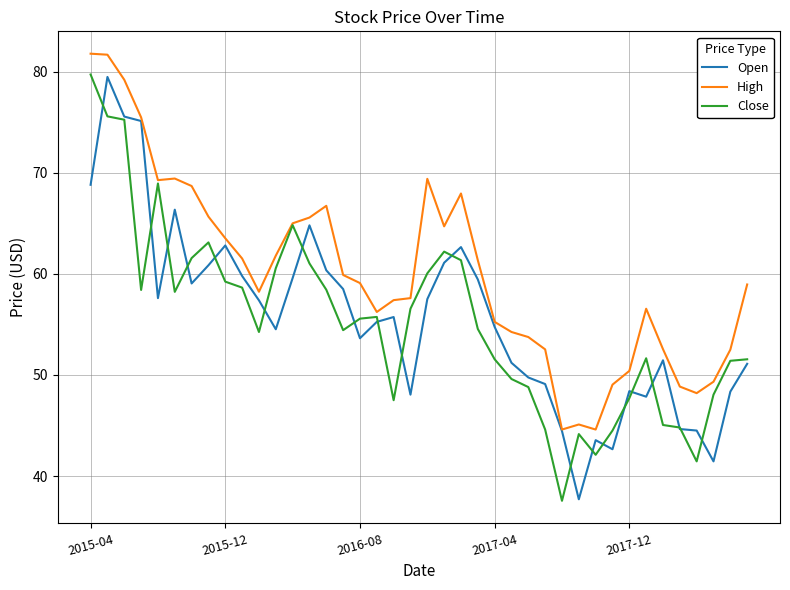

What is the minimum value for Open?

37.7